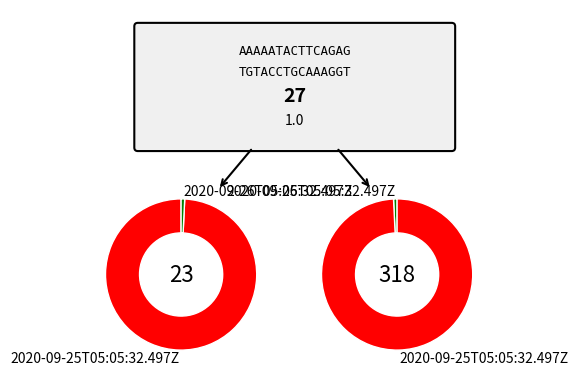

Do 2020-09-26T05:05:32.497Z and 2020-09-25T05:05:32.497Z together represent more than half of the pie?

Yes